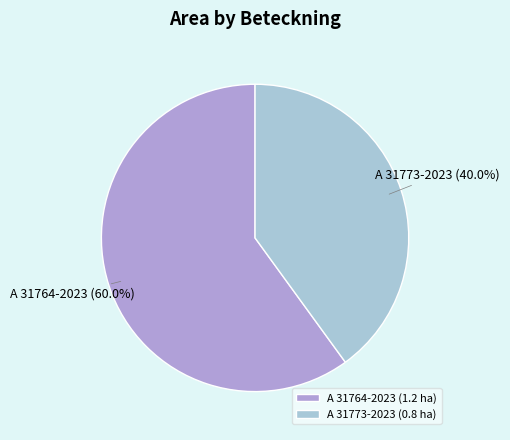

How many slices are in this pie chart?

2